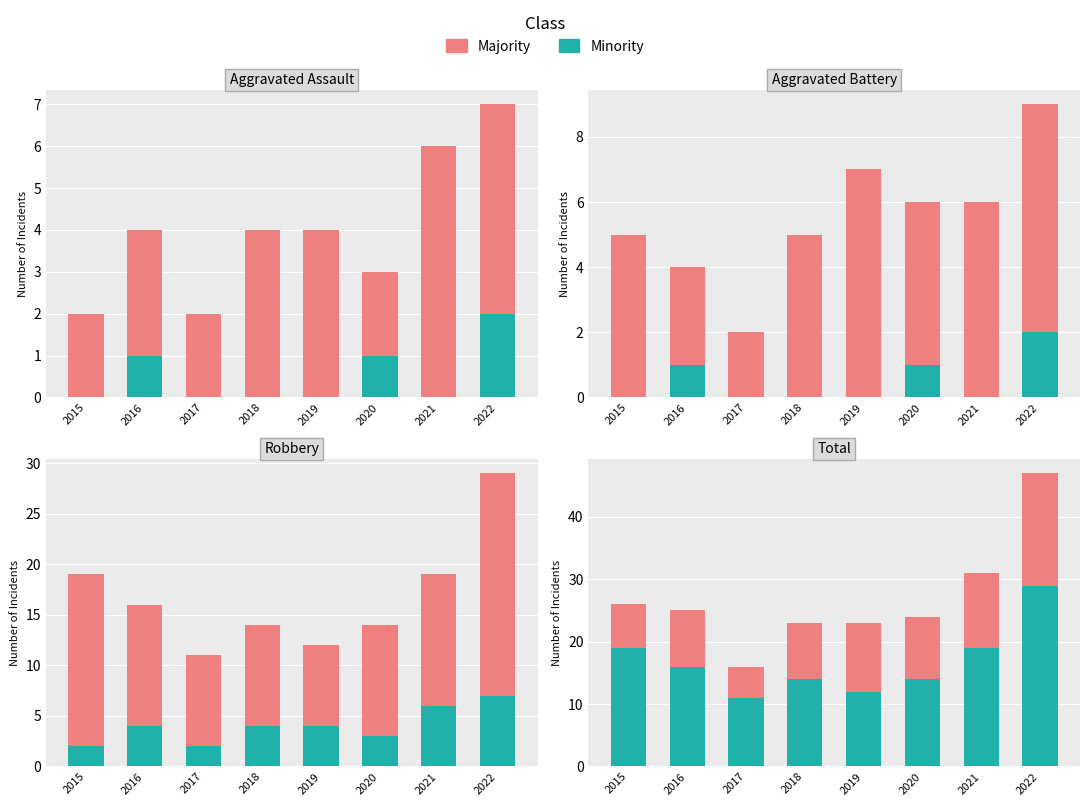

Which series changed the most between 2018 and 2020?

Majority